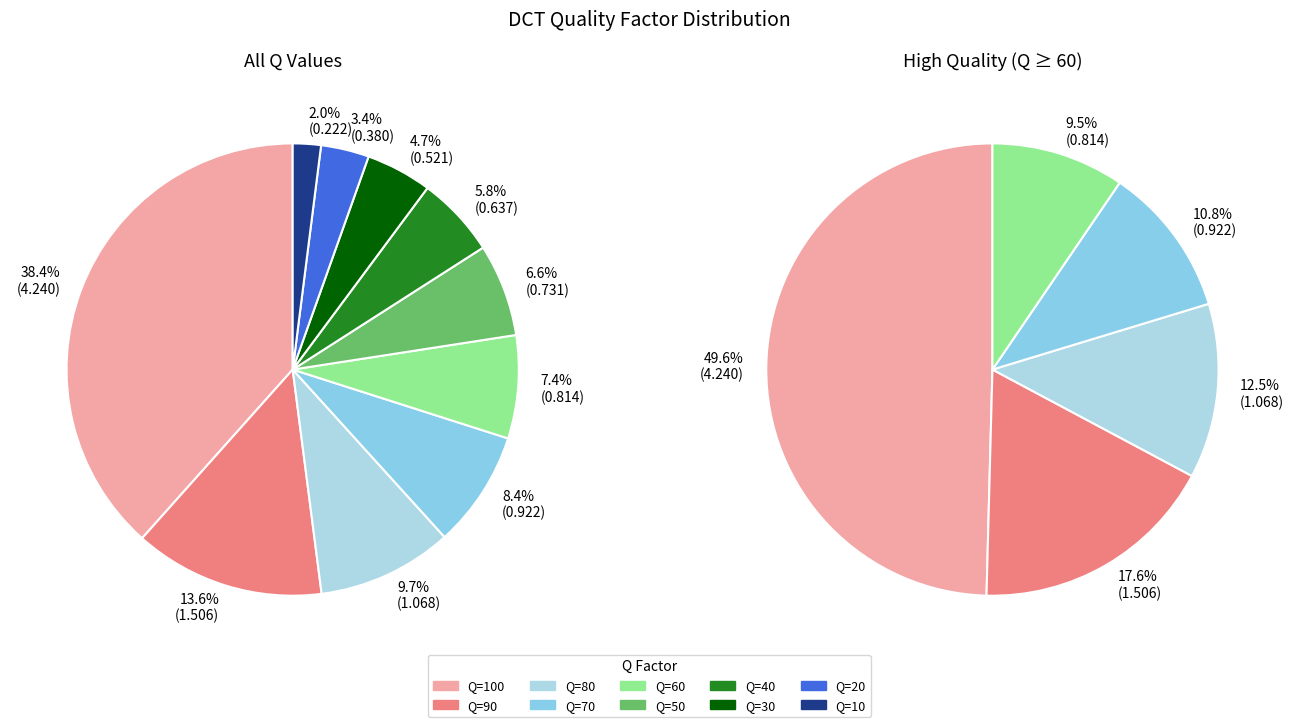

Does Q=40 account for over 50% of the chart?

No